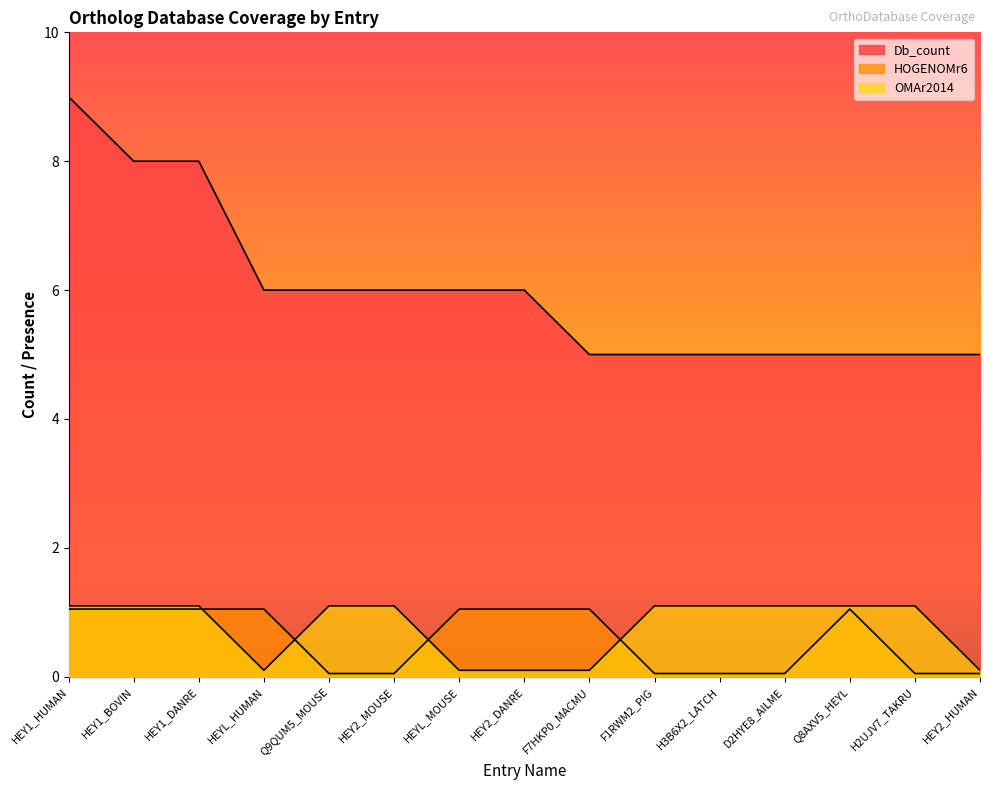

At HEY1_HUMAN, list the series in order from smallest to largest.

HOGENOMr6, OMAr2014, Db_count